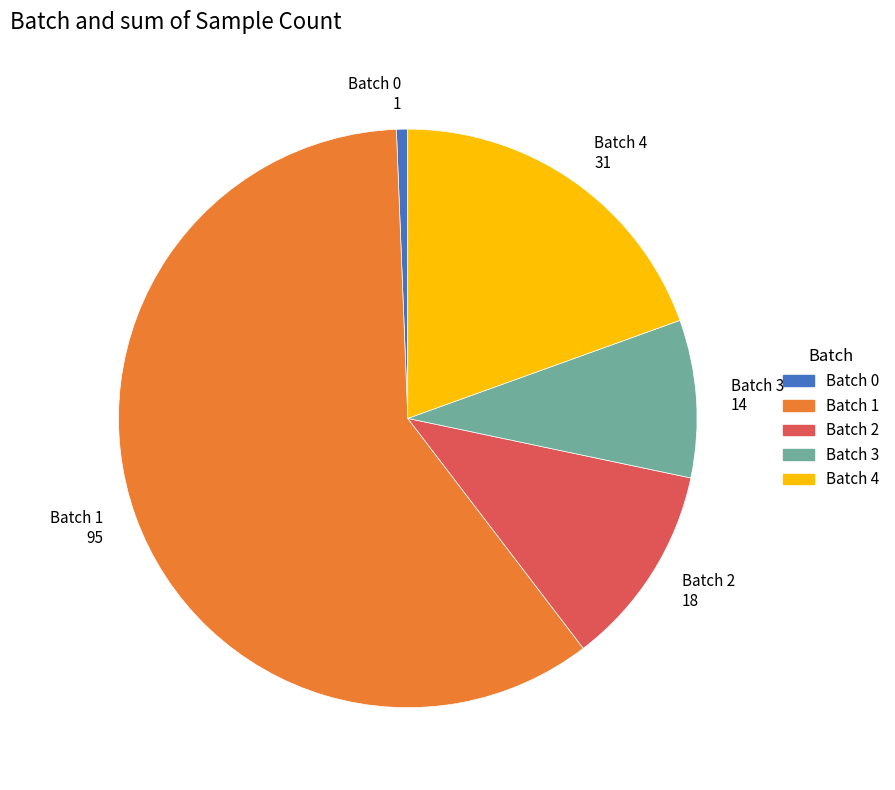

The Batch 1 95 slice represents 65% of the pie. True or false?

False